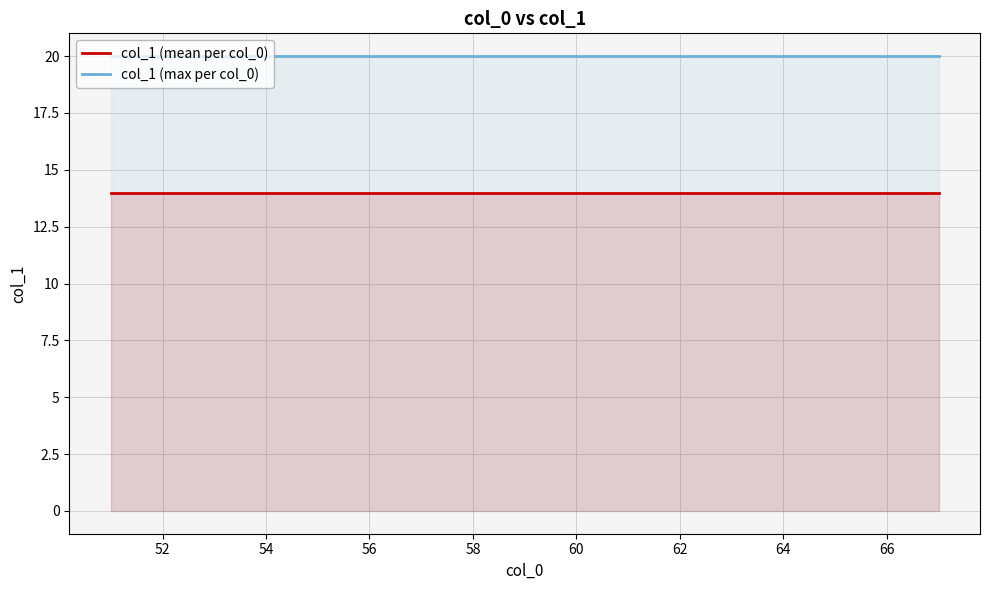

Which series has the largest total across all categories?

col_1 (max per col_0)